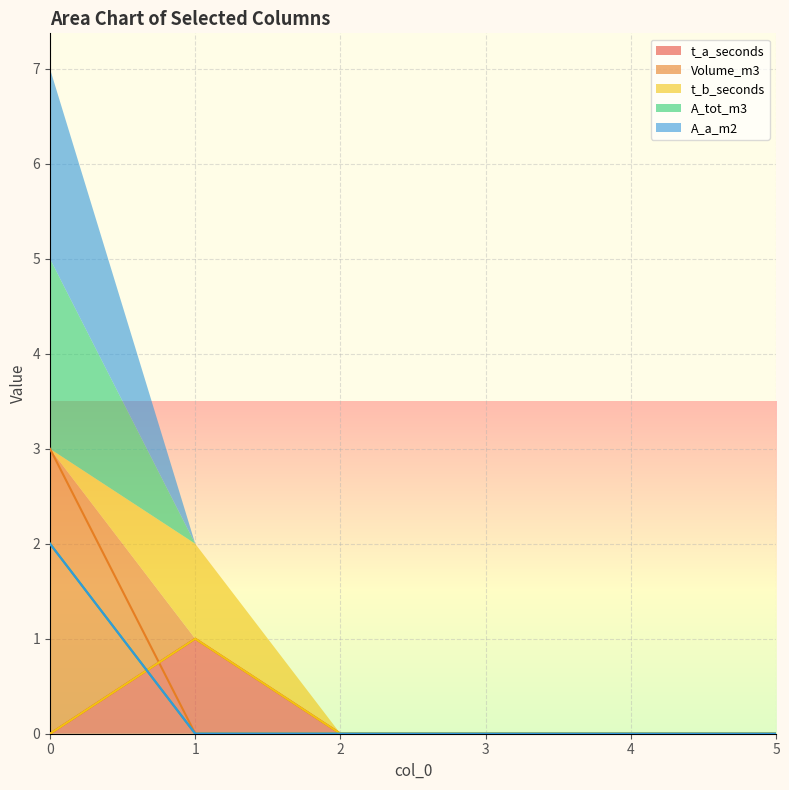

True or false: t_b_seconds has more than 0 points higher than both neighbors.

True